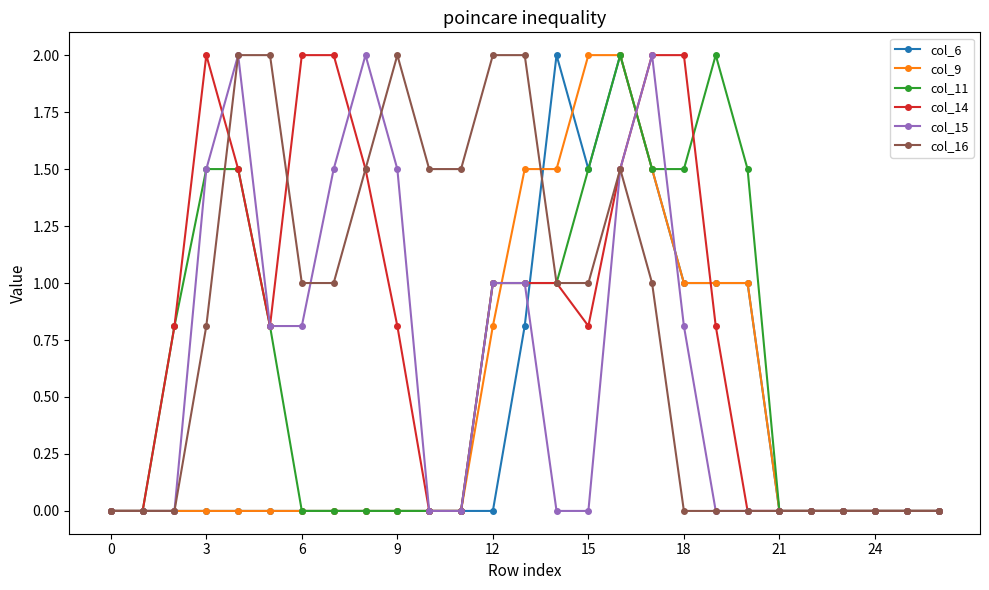

True or false: col_15 has more than 2 interior local peaks.

True